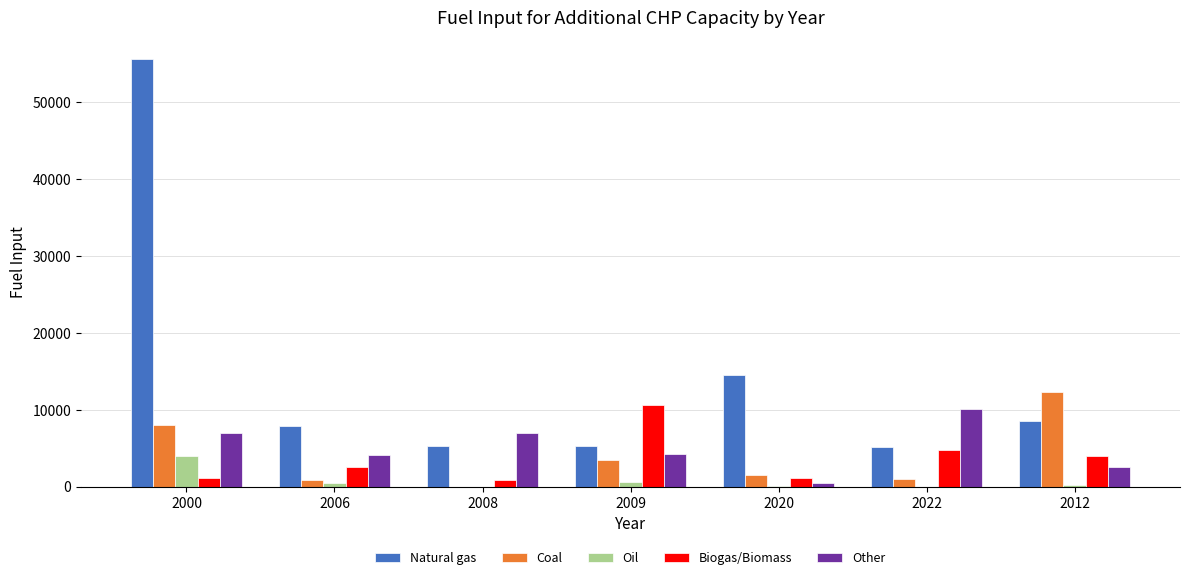

Between 2000 and 2009, which series saw the biggest shift?

Natural gas